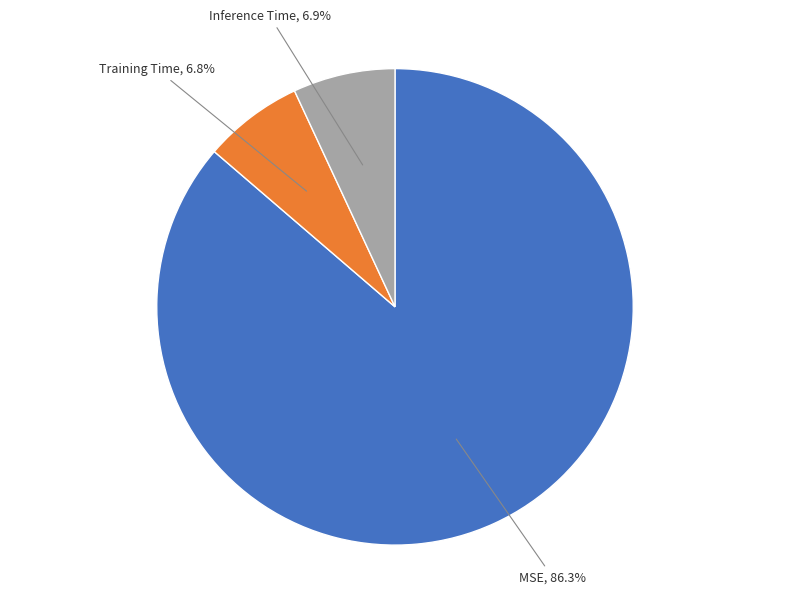

True or false: Inference Time accounts for 1% of the total.

False